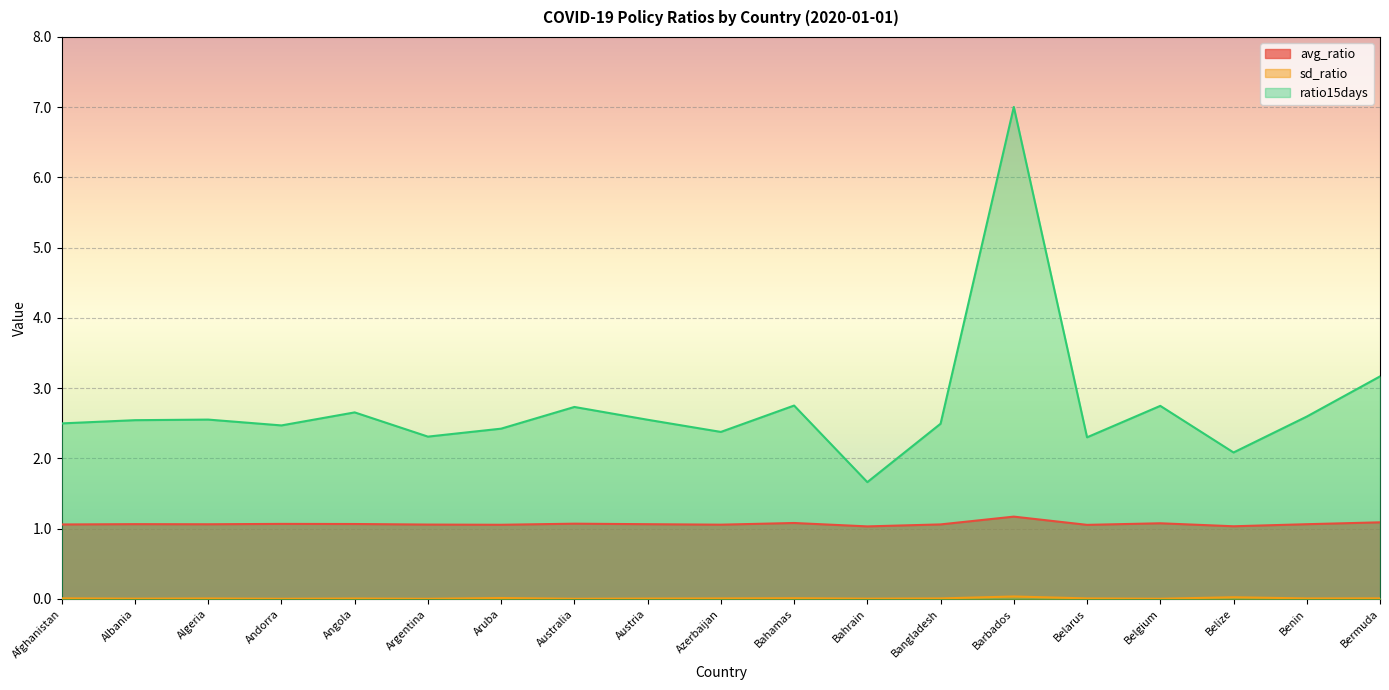

True or false: sd_ratio and avg_ratio cross at least once.

False